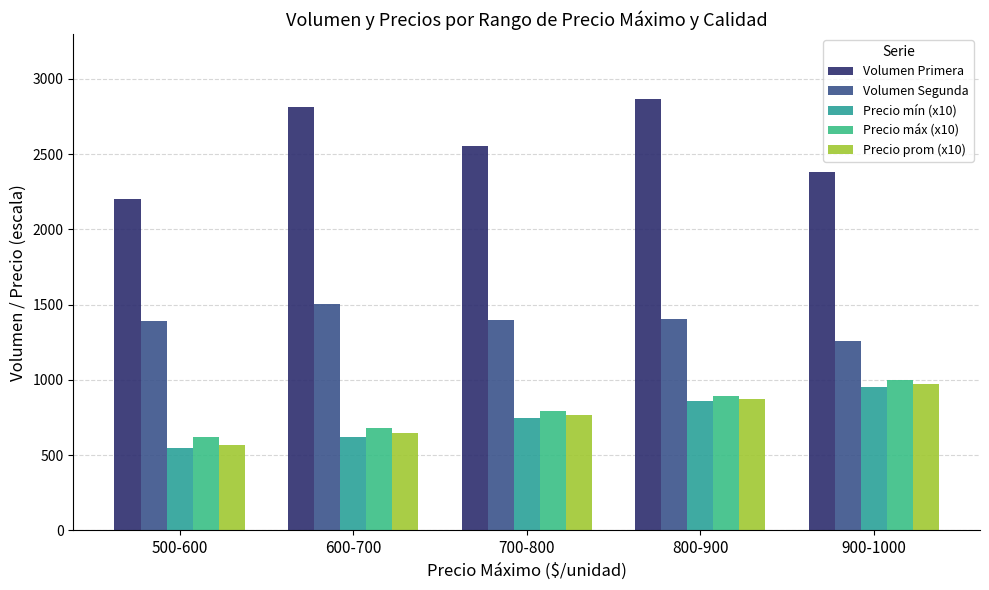

The value of Volumen Primera at 700-800 is 910. True or false?

False